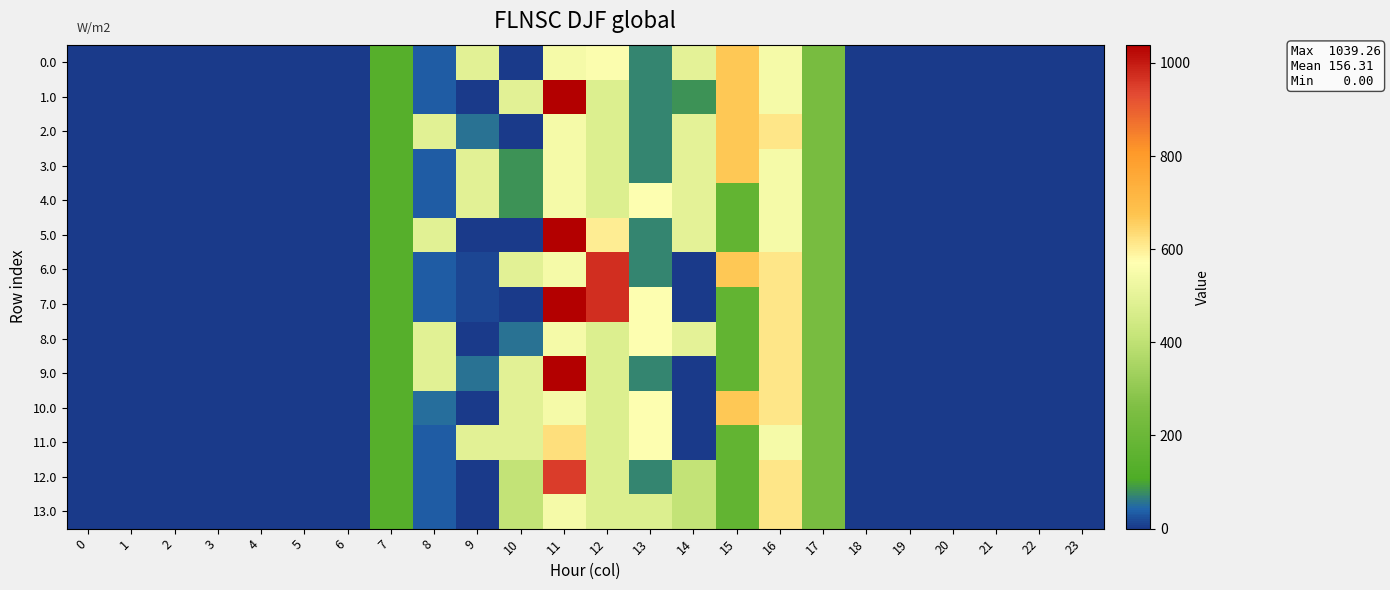

How many series are shown in this chart?

14